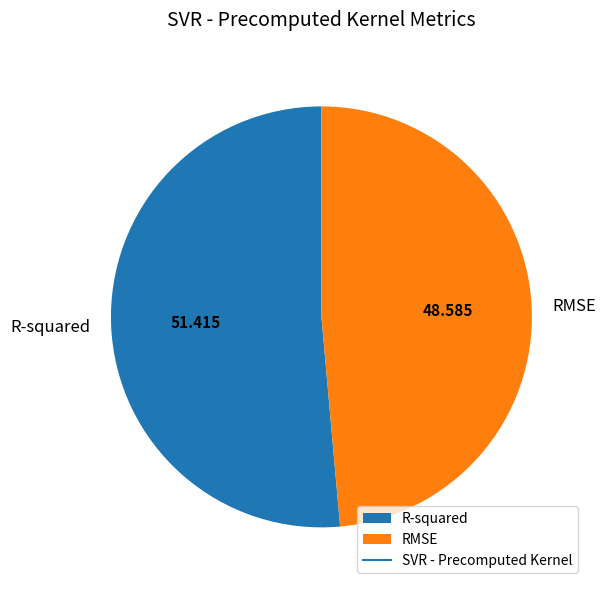

Which category has the biggest portion of the pie?

R-squared